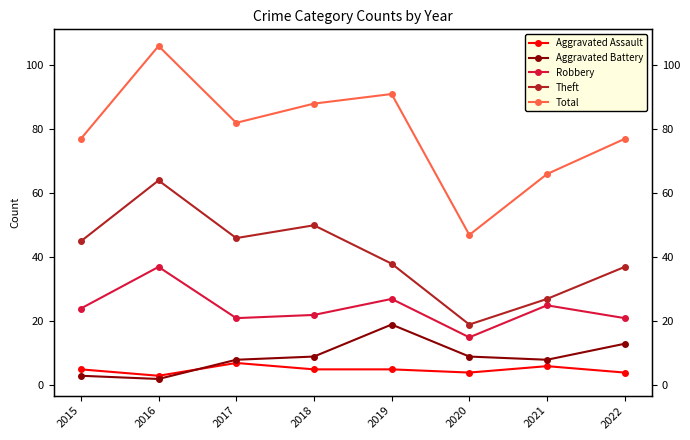

What is the difference between the maximum and minimum values in the Total series?

59